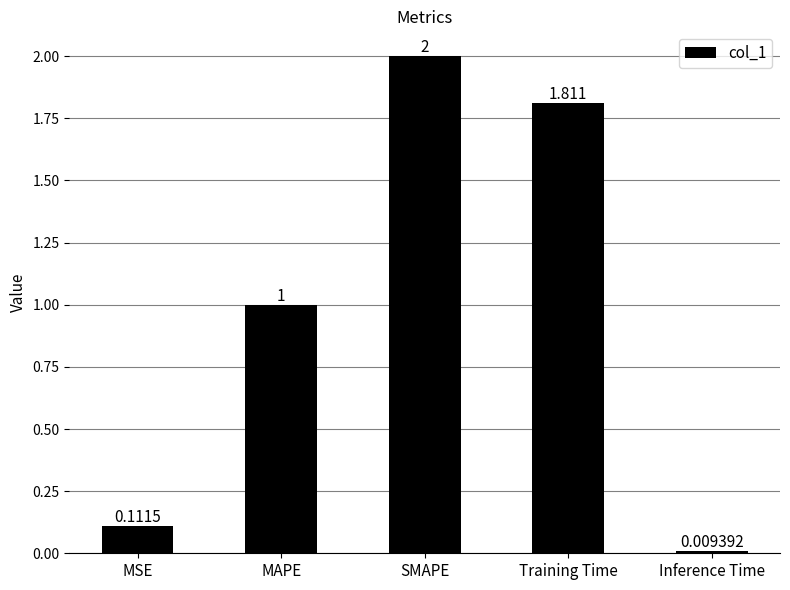

List the labels in order of value, smallest first.

Inference Time, MSE, MAPE, Training Time, SMAPE